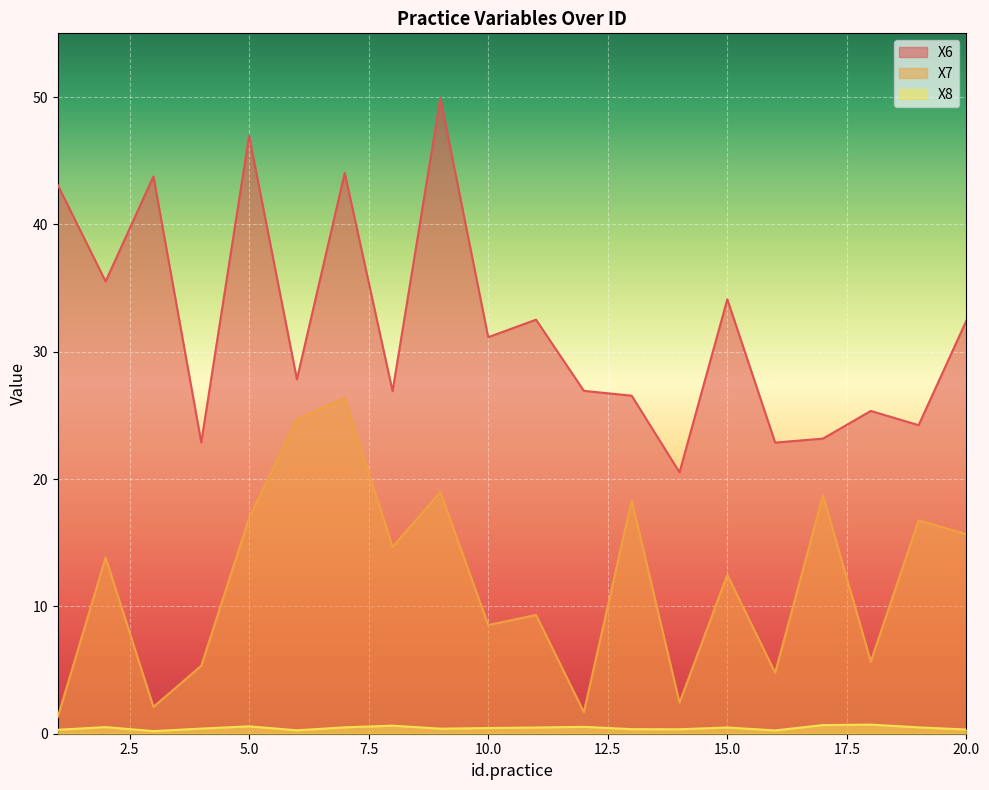

Rank the categories by X8 value from lowest to highest.

3, 16, 6, 1, 20, 14, 13, 9, 4, 10, 15, 11, 19, 7, 2, 12, 5, 8, 17, 18